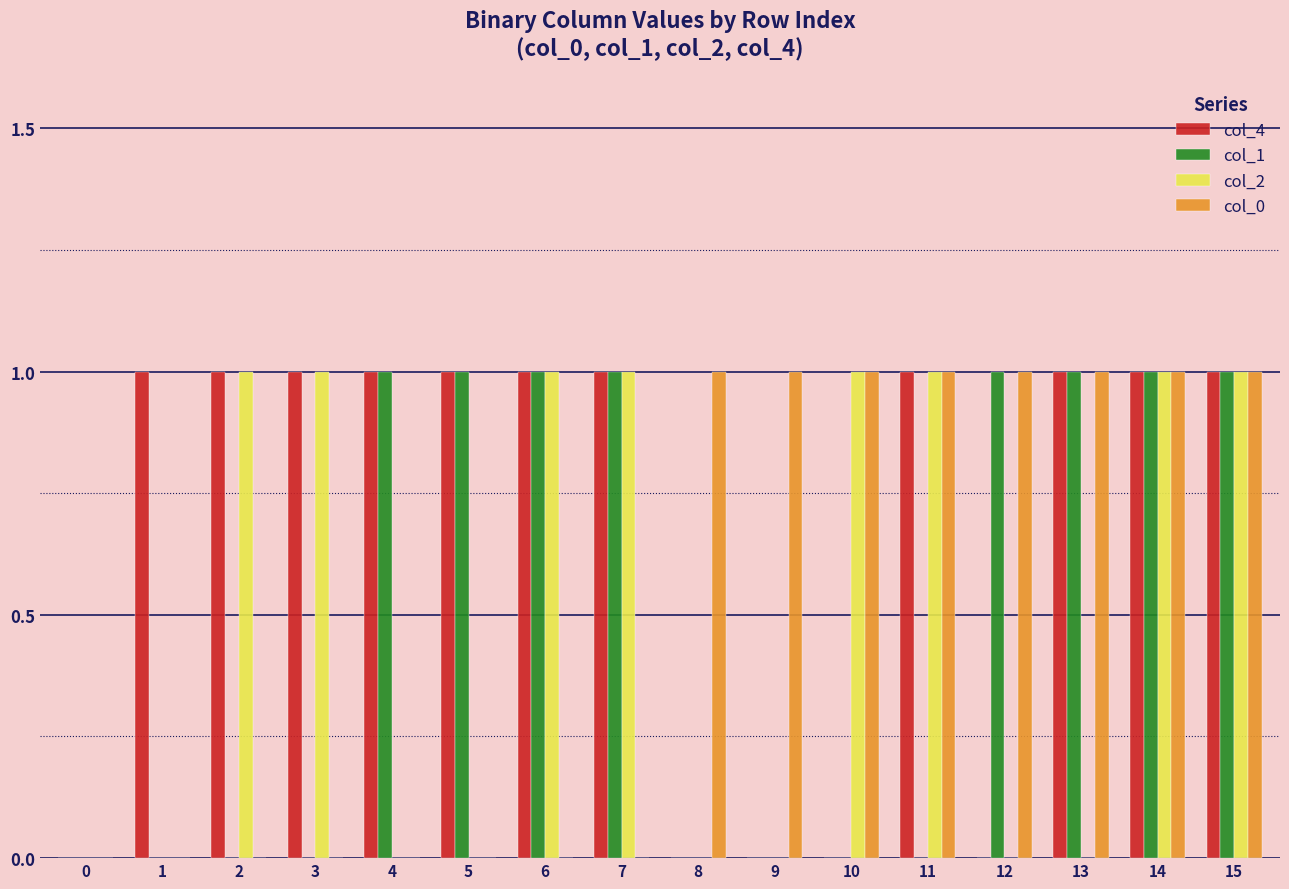

Between 5 and 6, which series saw the biggest shift?

col_2